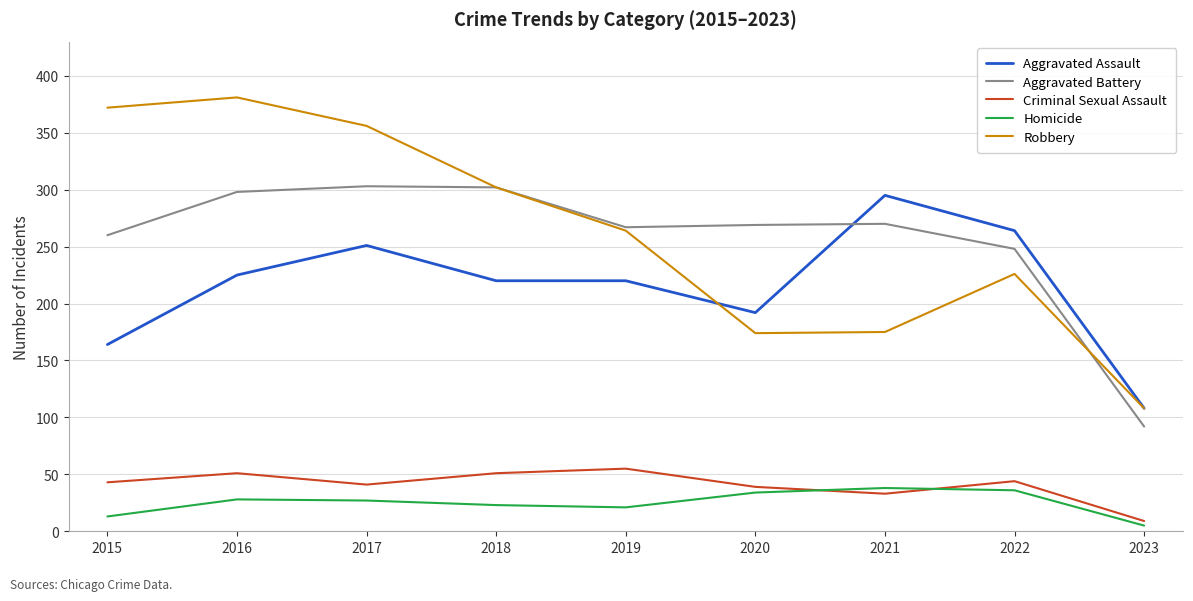

True or false: Criminal Sexual Assault and Homicide cross at least once.

True